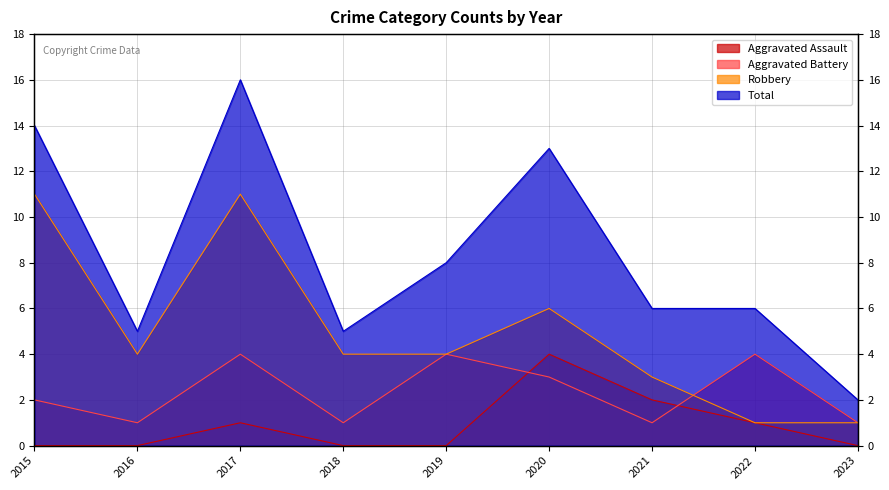

How many lines are shown in the chart?

4